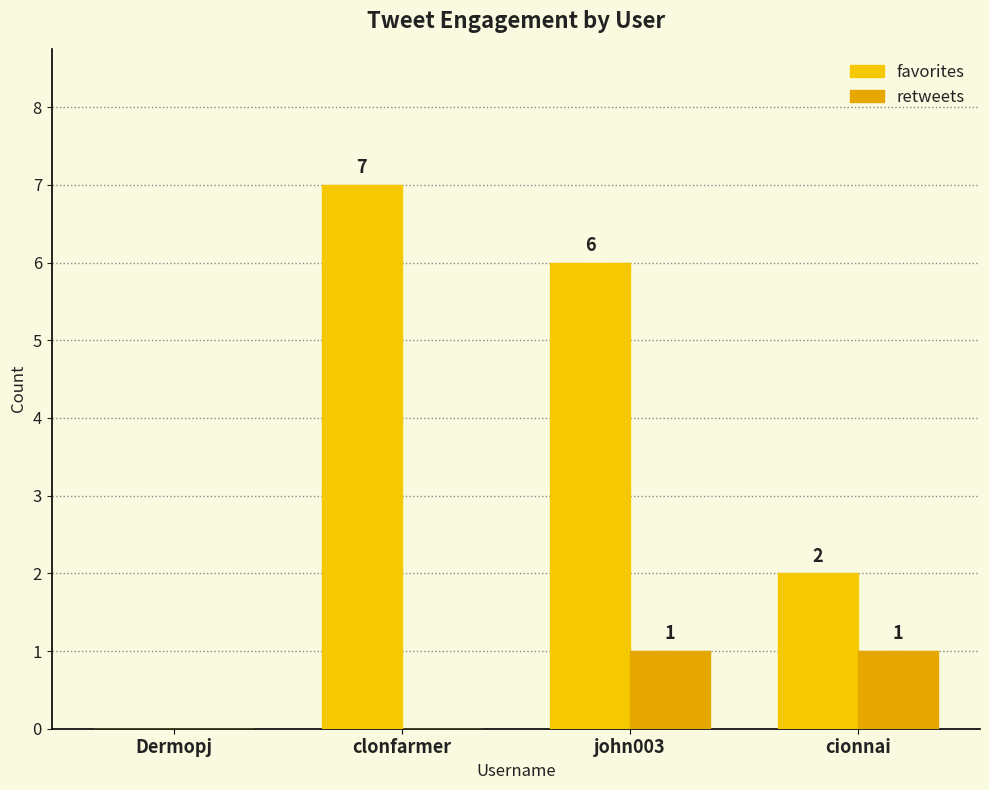

What is the label of the 1st bar from the left?

Dermopj